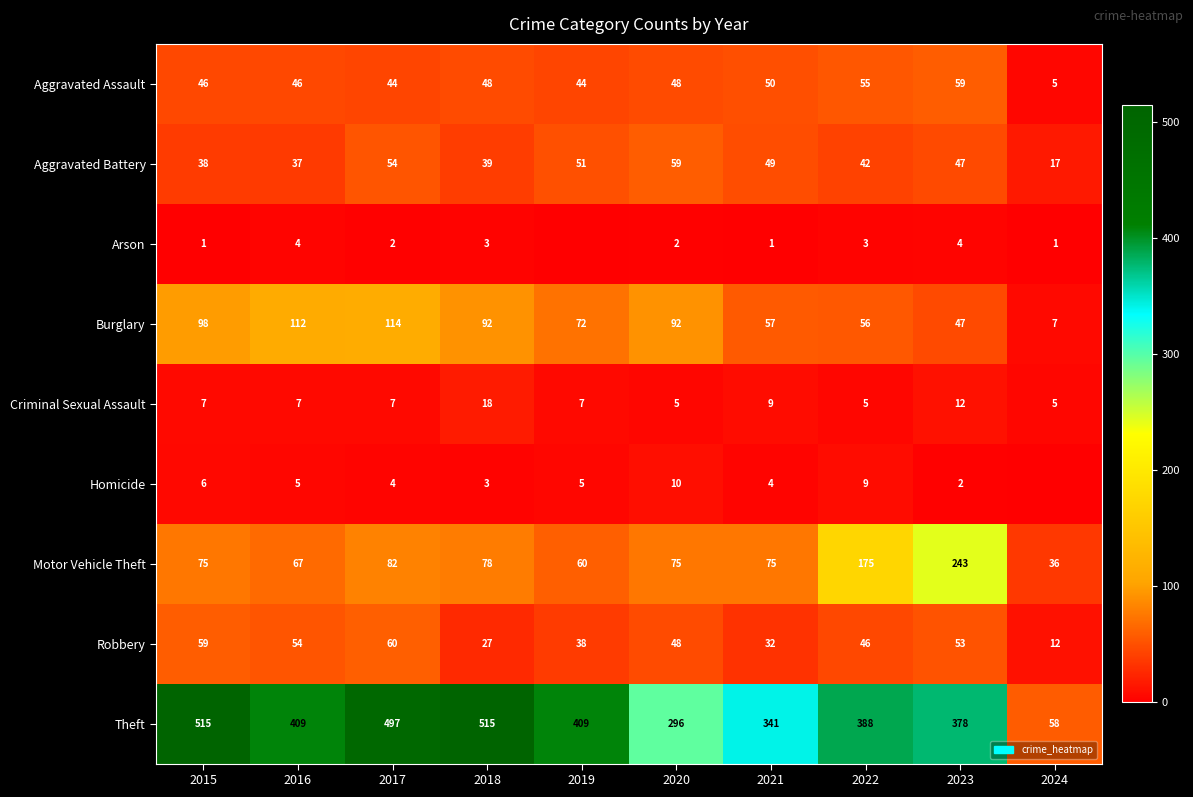

At which category does the chart reach its peak across all series?

2015